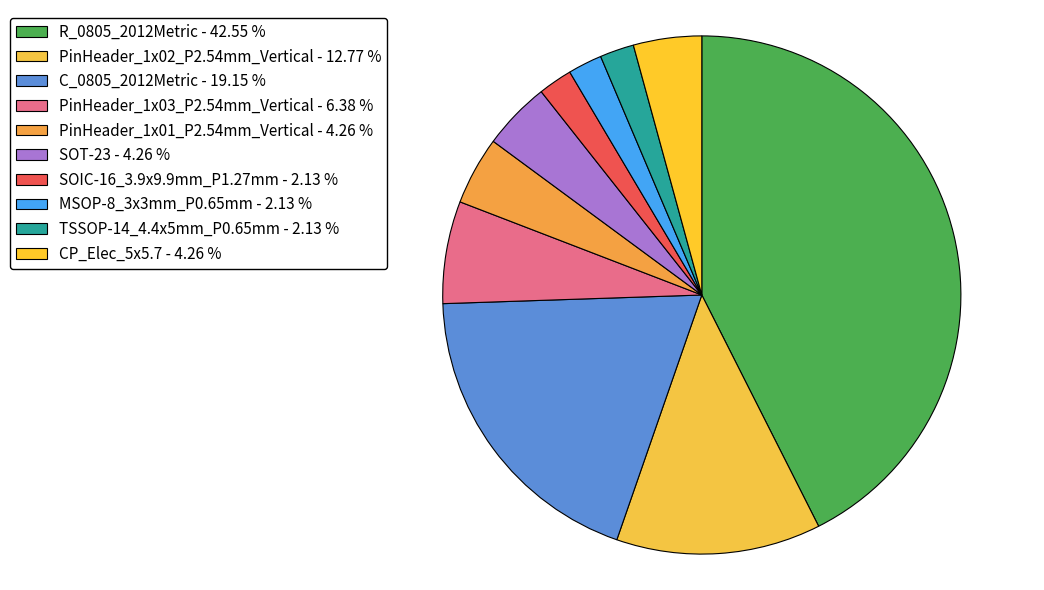

Rank the categories by value from lowest to highest.

SOIC-16_3.9x9.9mm_P1.27mm, MSOP-8_3x3mm_P0.65mm, TSSOP-14_4.4x5mm_P0.65mm, PinHeader_1x01_P2.54mm_Vertical, SOT-23, CP_Elec_5x5.7, PinHeader_1x03_P2.54mm_Vertical, PinHeader_1x02_P2.54mm_Vertical, C_0805_2012Metric, R_0805_2012Metric